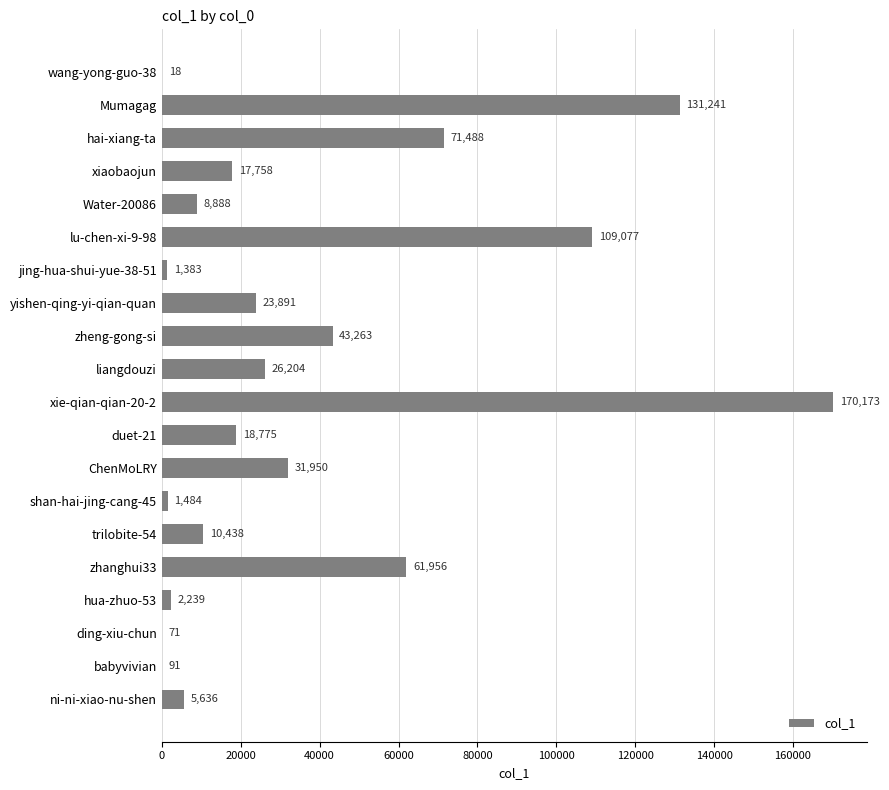

What is the average value?

36801